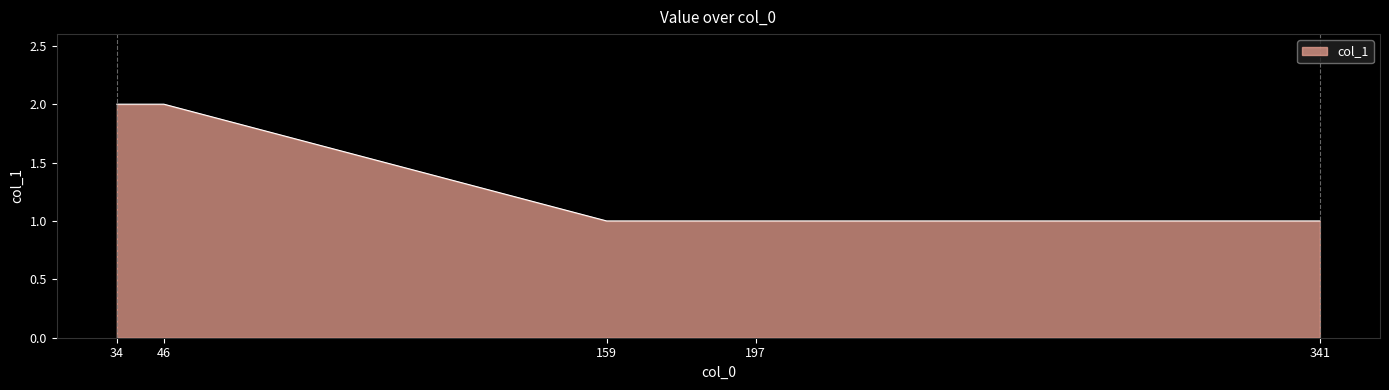

Which has a higher value, 34 or 197?

34